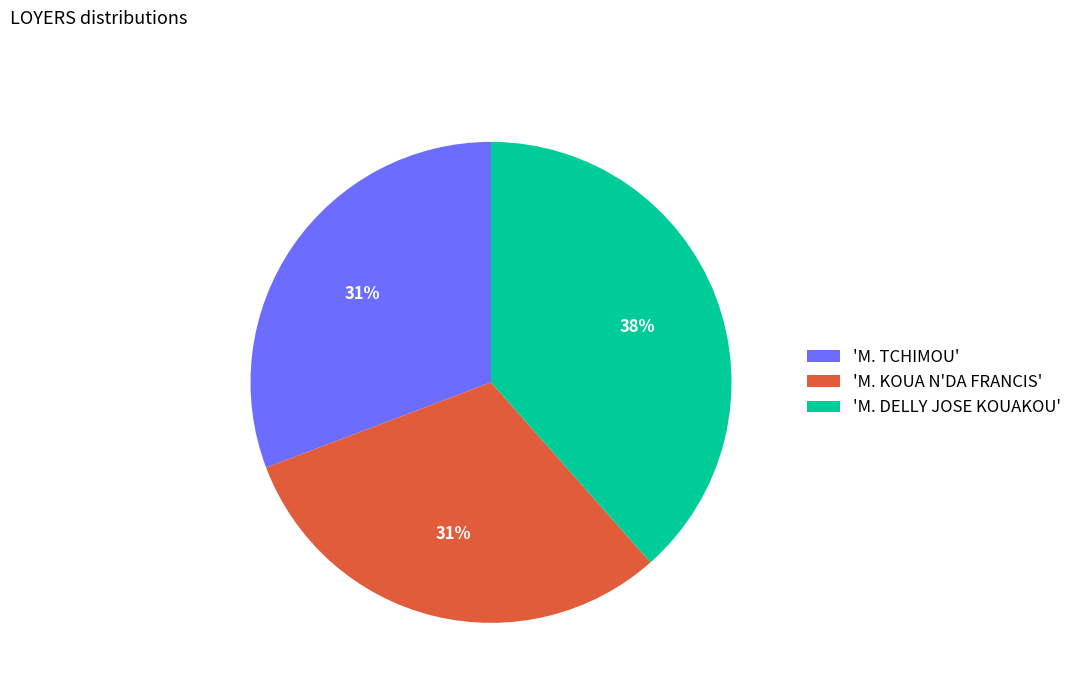

How many slices are in this pie chart?

3